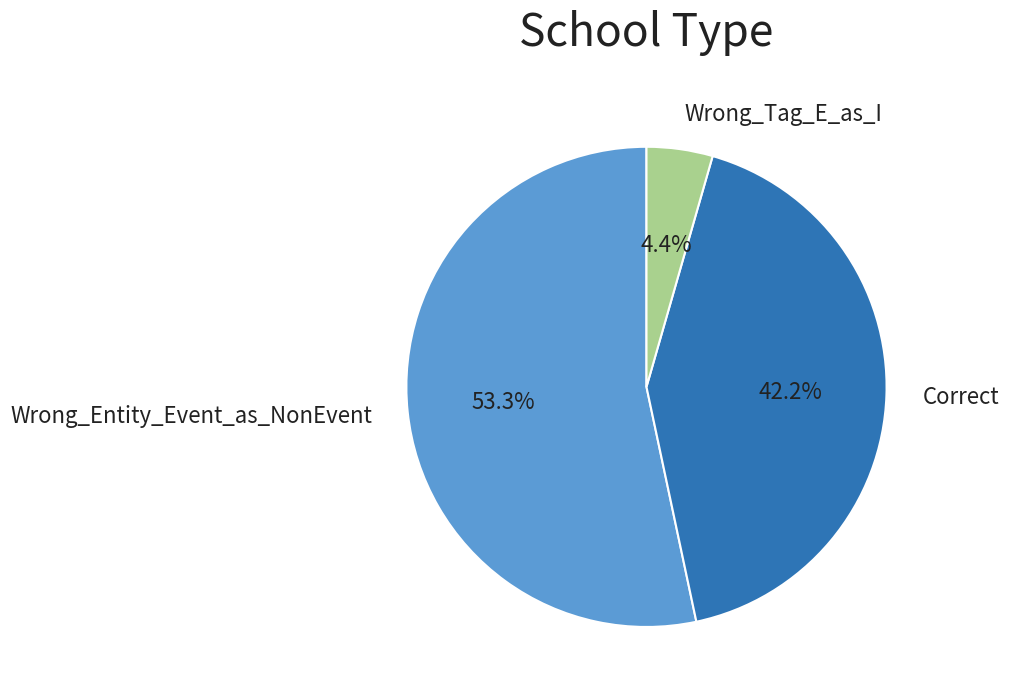

To the nearest percent, what is the combined percentage of Correct and Wrong_Tag_E_as_I?

47%